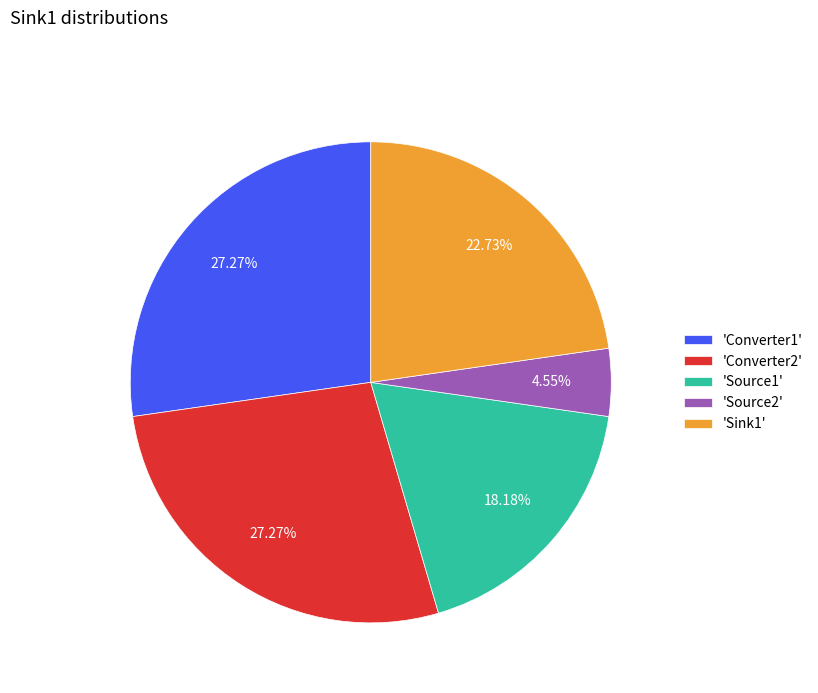

Do 'Source2' and 'Source1' together represent more than half of the pie?

No